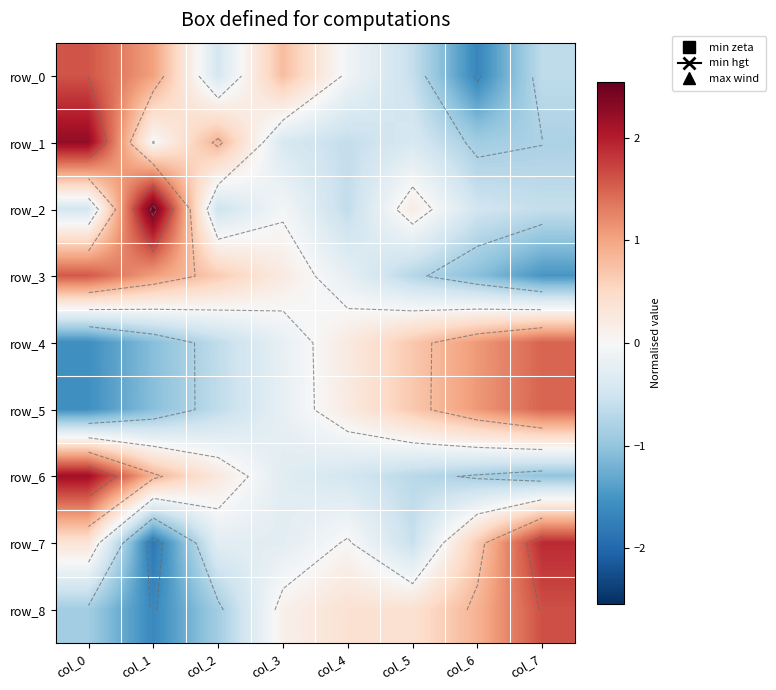

What is the sum of the row_3 values at col_3 and col_5?

-0.5